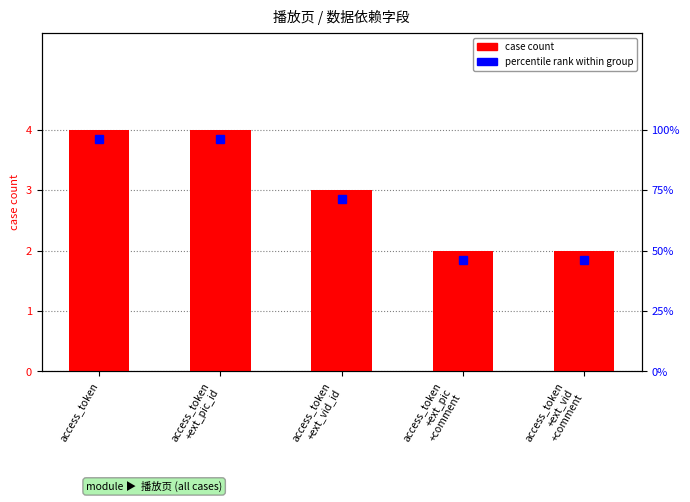

What position from the right is access_token?

5